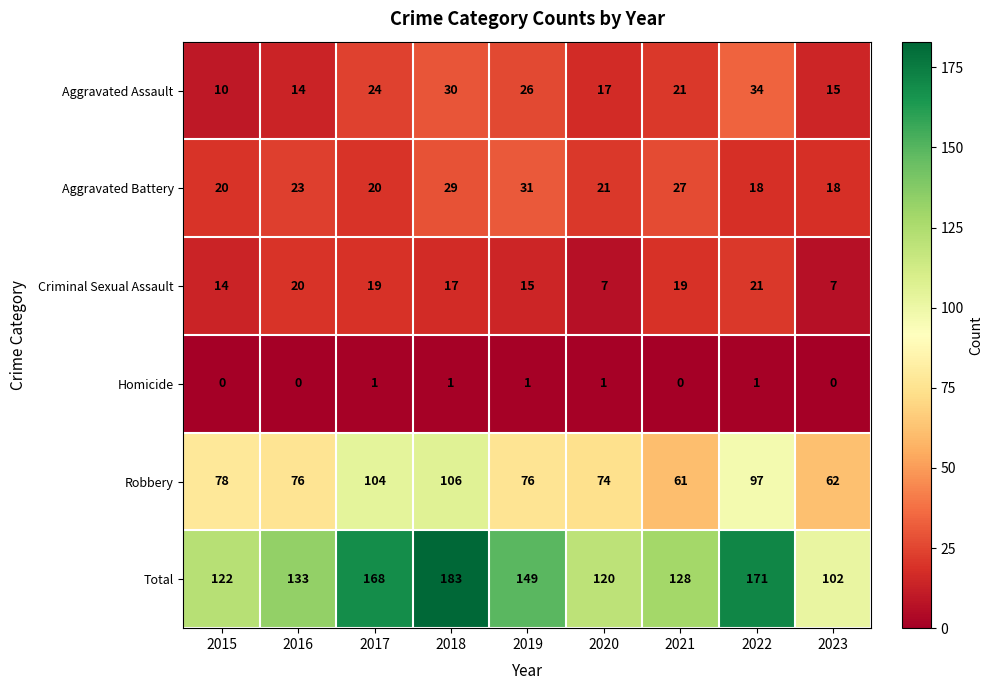

The value of Total at 2022 is 171. True or false?

True